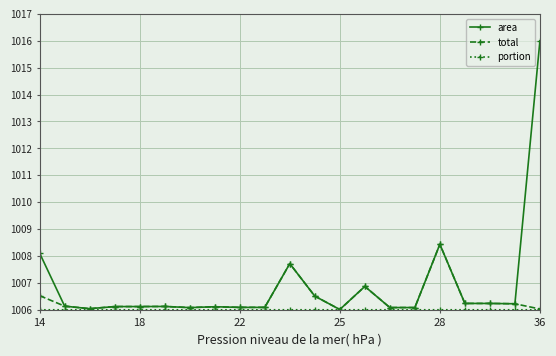

What is the value of the total point at the 2nd from the left?

1006.1